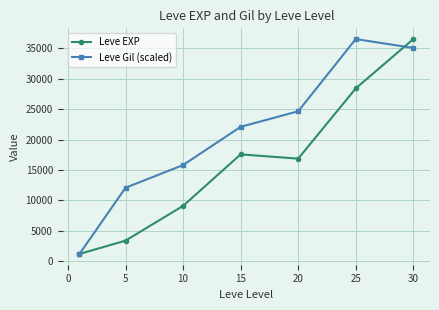

True or false: Leve EXP and Leve Gil (scaled) intersect in this chart.

True